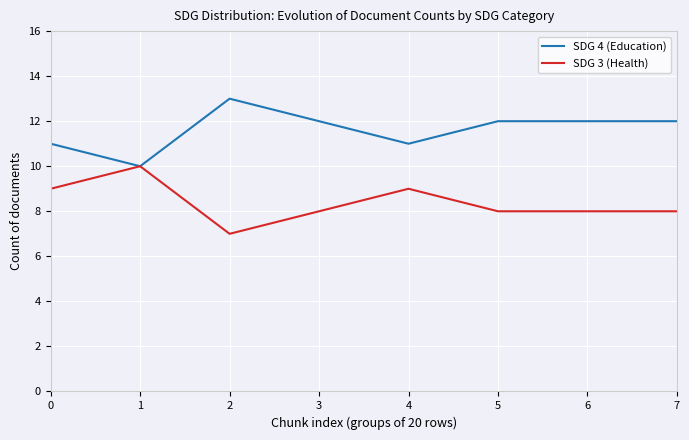

Where does the SDG 4 (Education) series first go above 12?

2